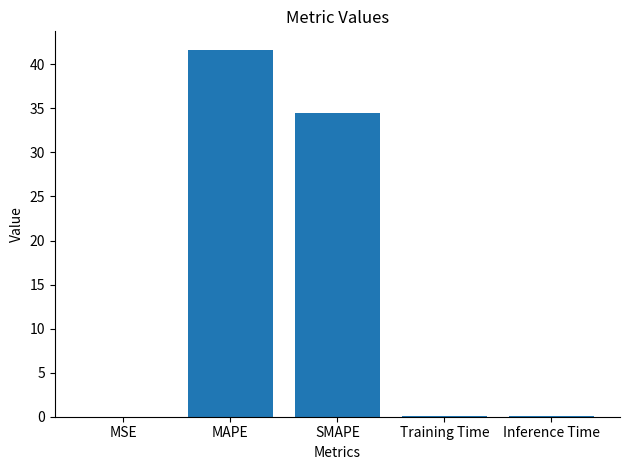

Where is the data nearest to the value 20?

SMAPE